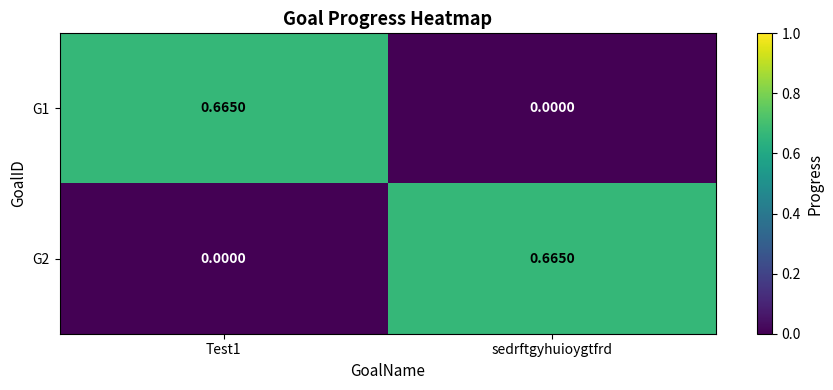

At which label does G2 reach its peak?

sedrftgyhuioygtfrd